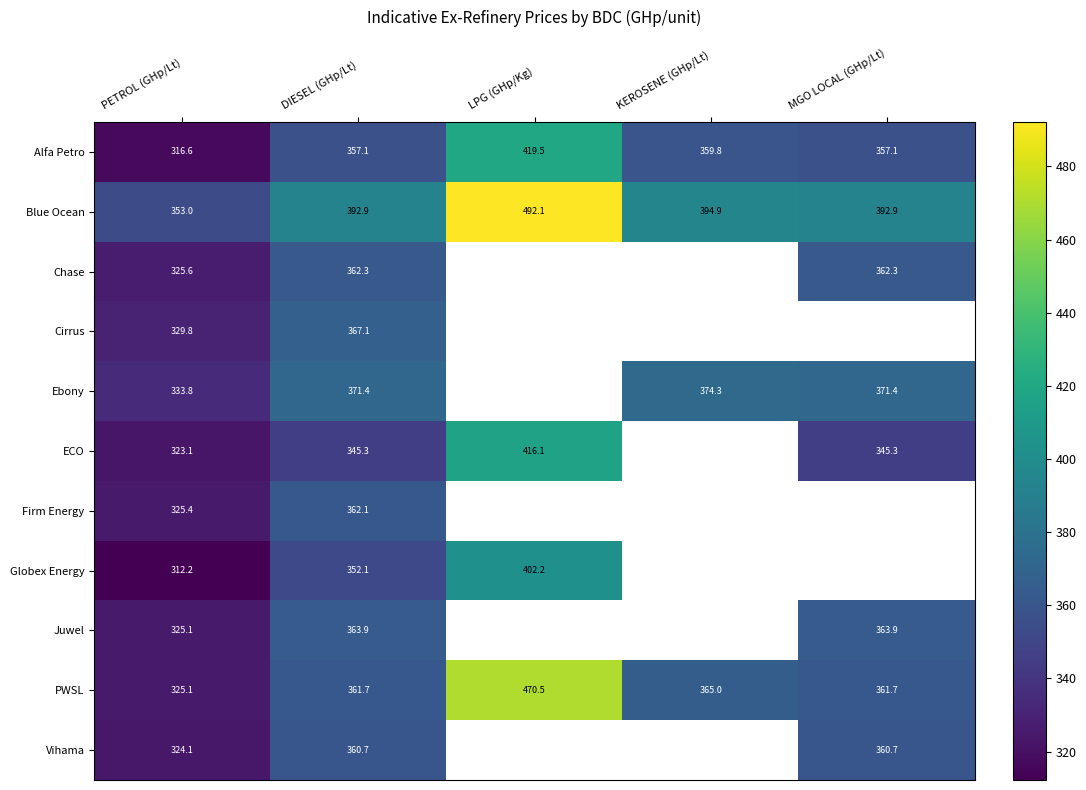

The value of Alfa Petro at PETROL (GHp/Lt) is 316.6. True or false?

True